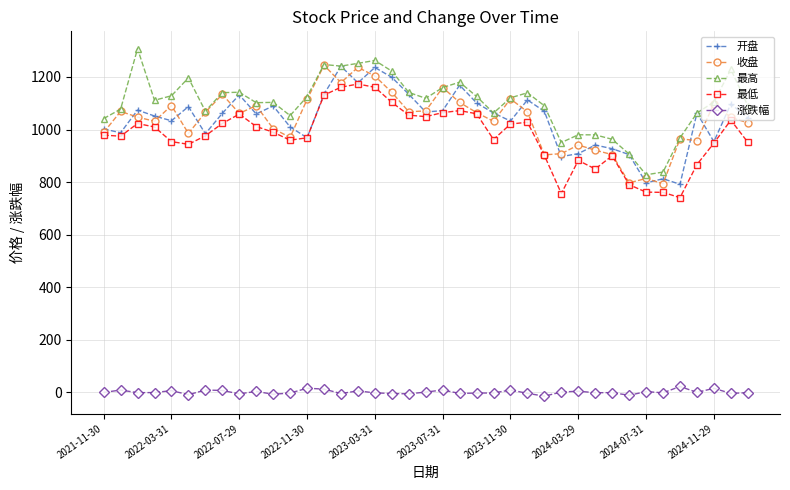

How many lines are shown in the chart?

5